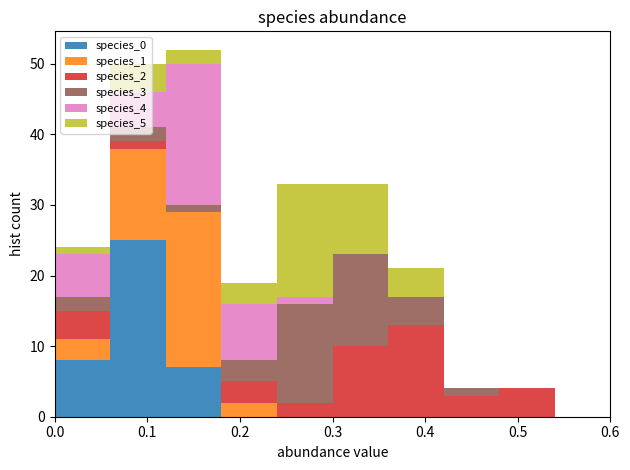

Which range on the x-axis has the tallest stacked bar (by total height)?

0.12 to 0.18